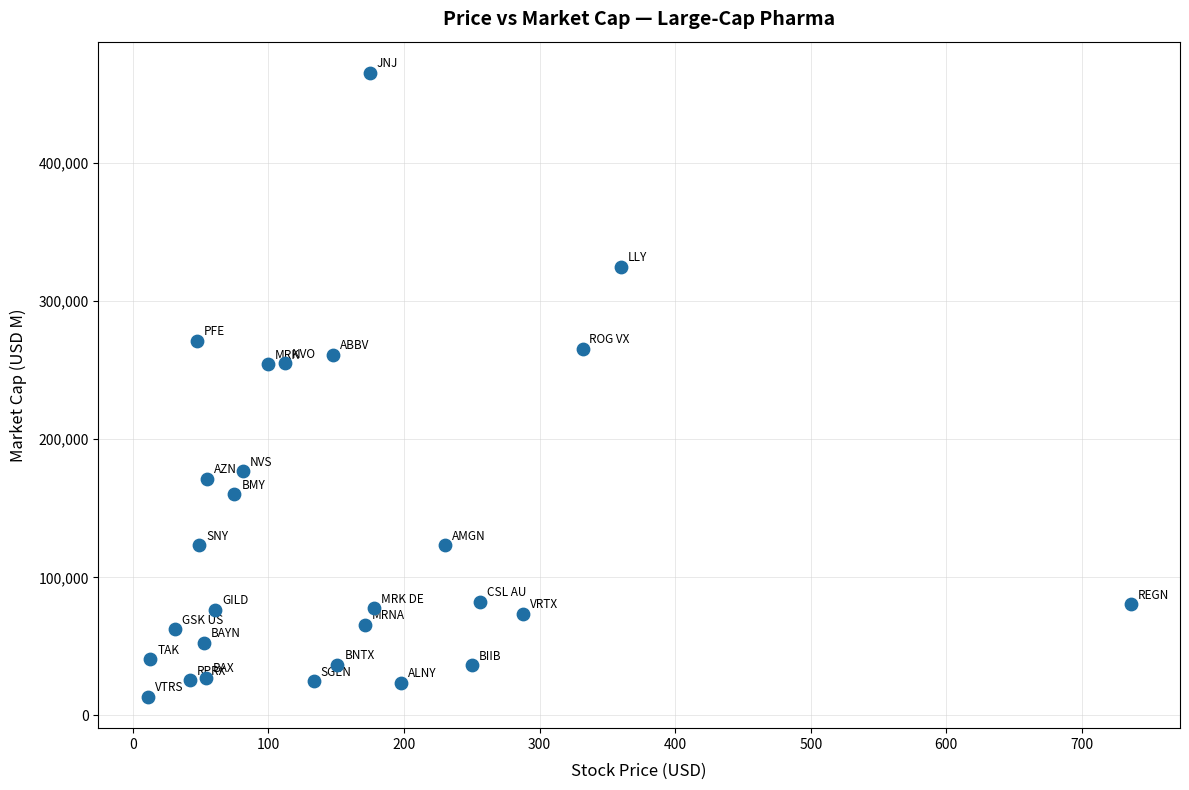

What is the range of X values (max minus min)?

725.0